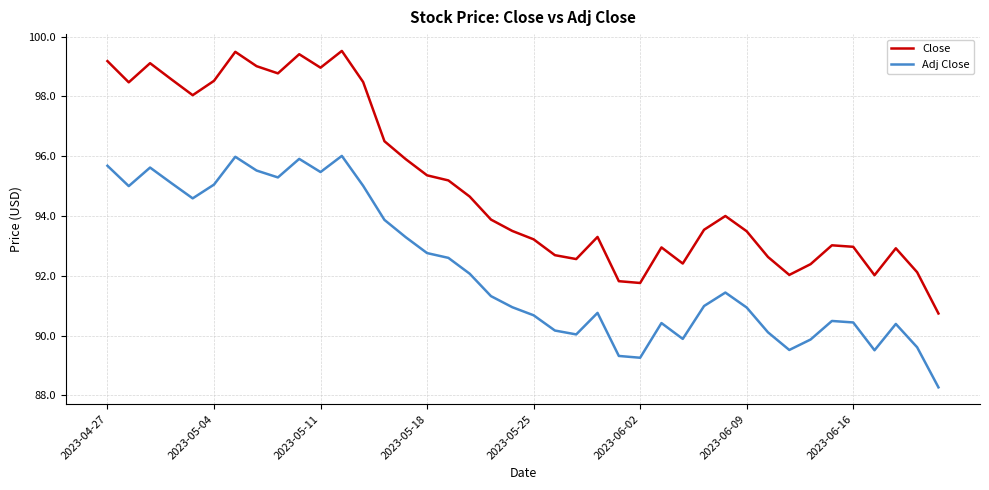

Which series has the largest total across all categories?

Close